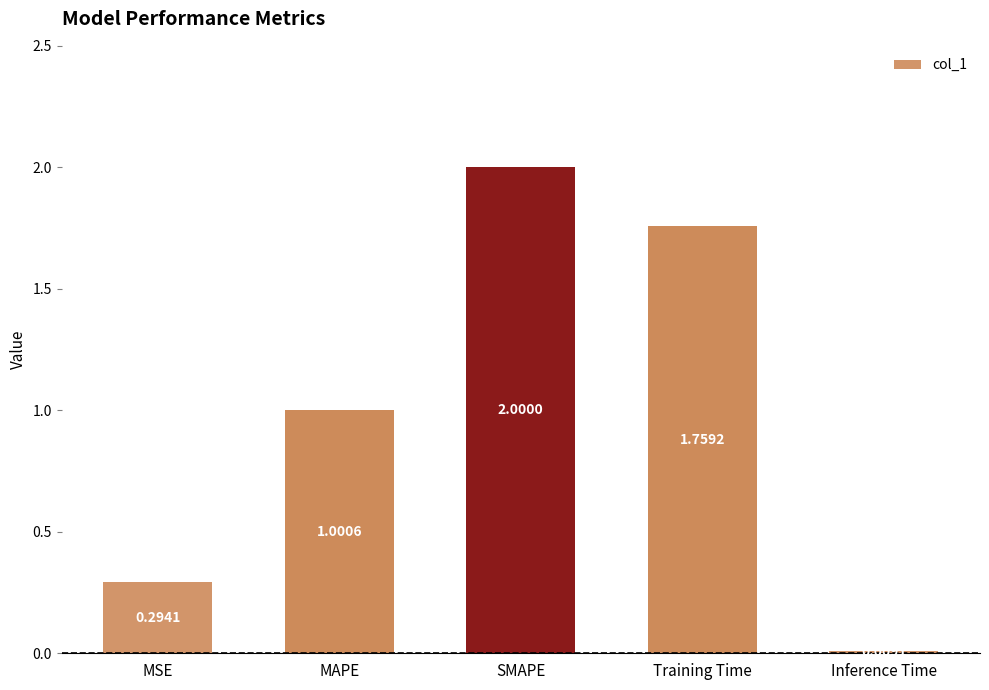

Count the number of categories in the chart.

5